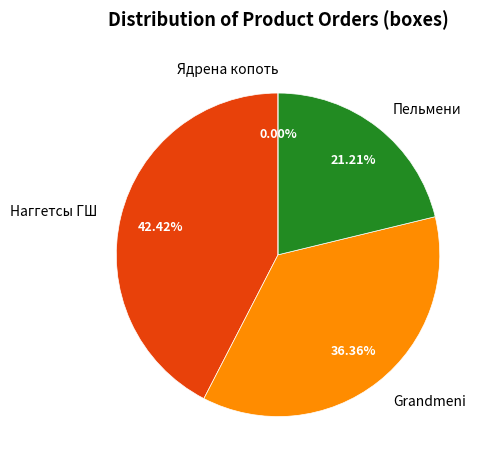

What percentage is the Наггетсы ГШ slice, to the nearest percent?

42%